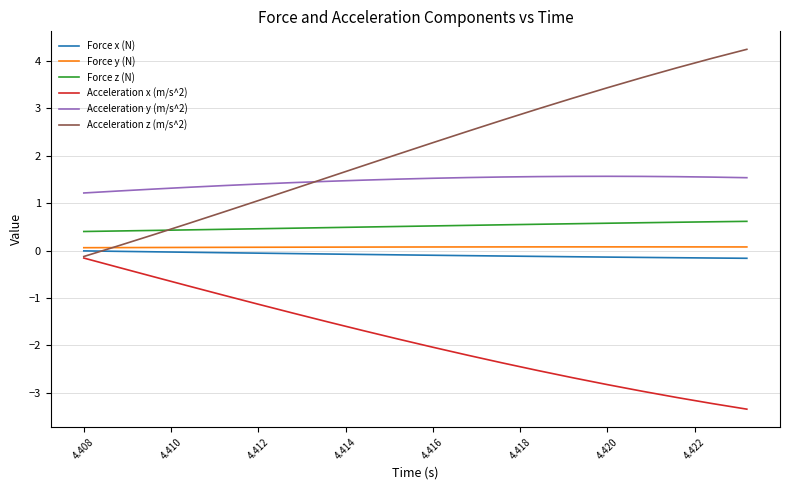

What is the difference between the second highest and second lowest values in the Acceleration z (m/s^2) series?

4.0